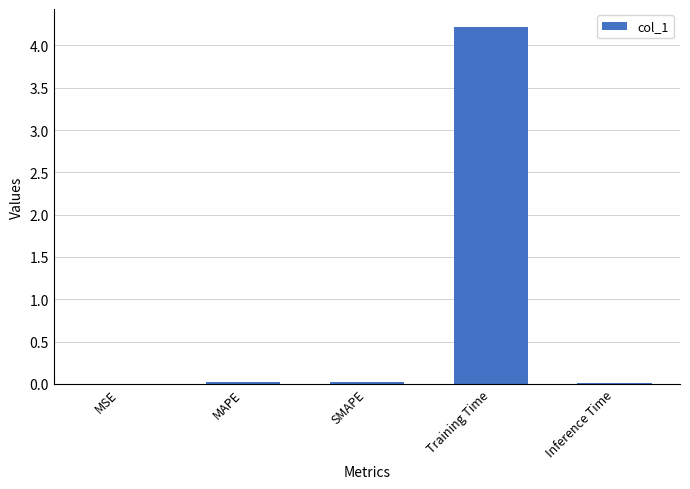

What is the greatest value displayed?

4.2